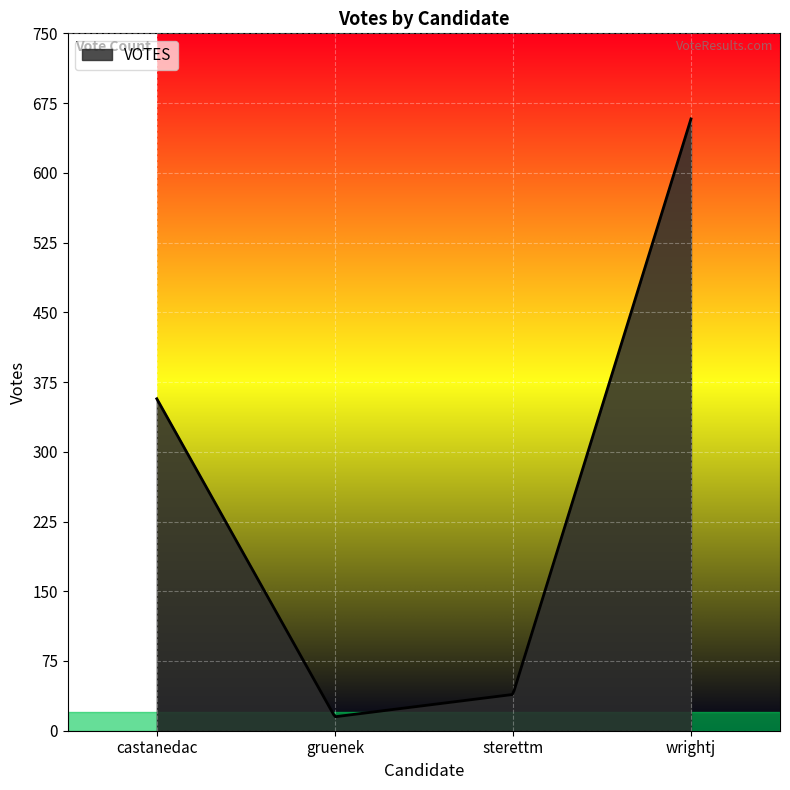

What is the smallest value displayed?

15.1